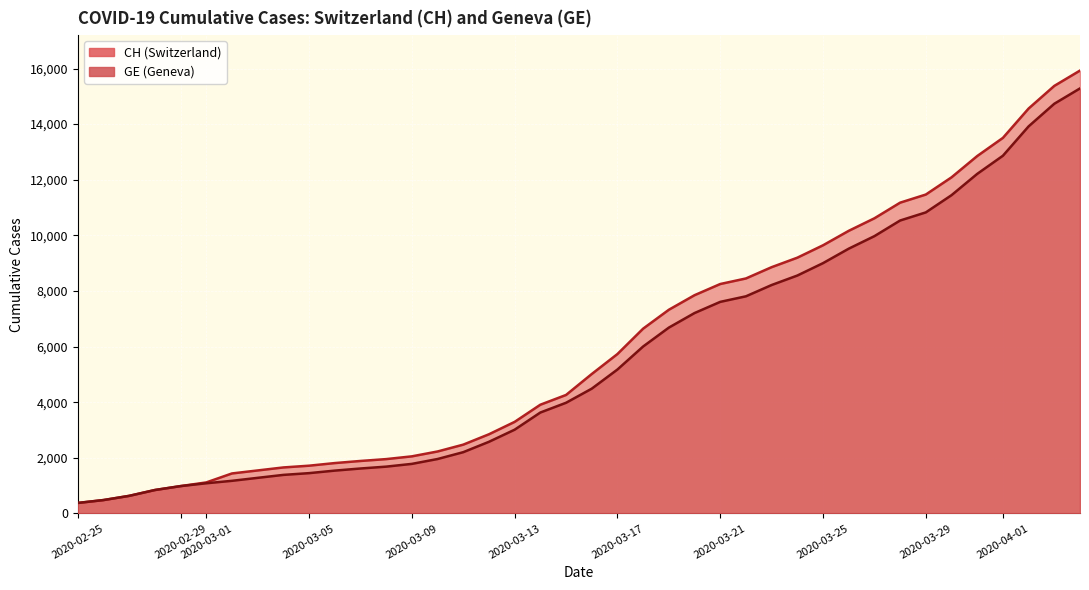

True or false: CH has a value of 479 at GE.

True